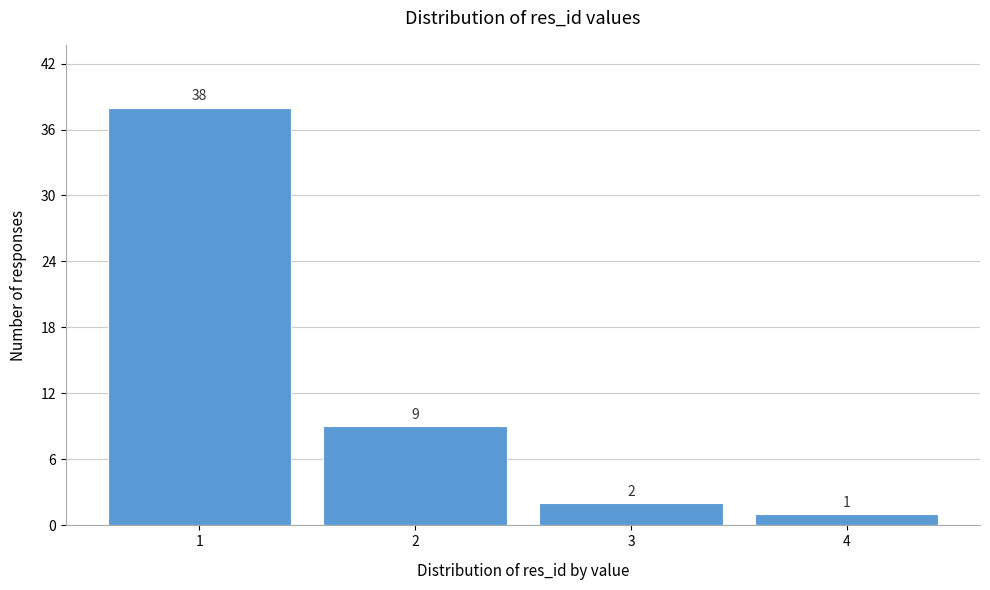

Reading left to right, transcribe this chart: for each bar, give the range it covers on the x-axis and its height.

0.5 to 1.5: 38
1.5 to 2.5: 9
2.5 to 3.5: 2
3.5 to 4.5: 1